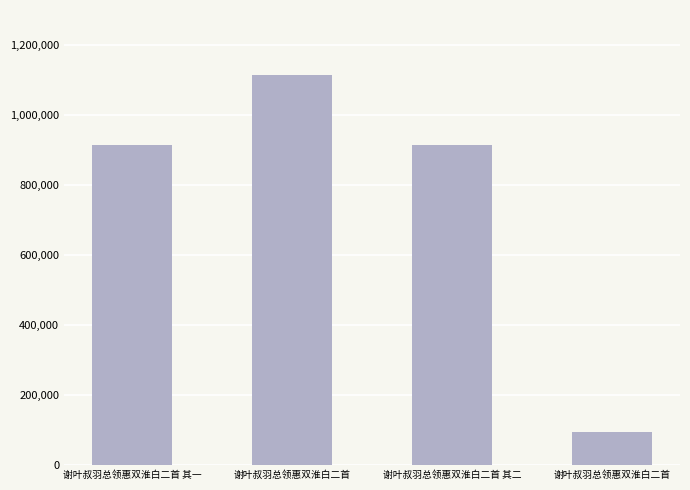

Does the chart contain any negative values?

No